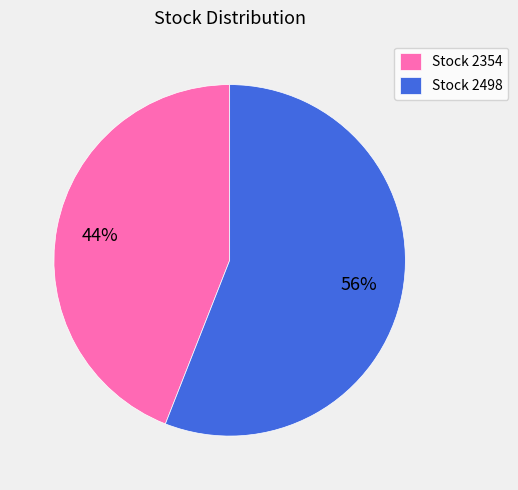

How many segments does this pie chart have?

2